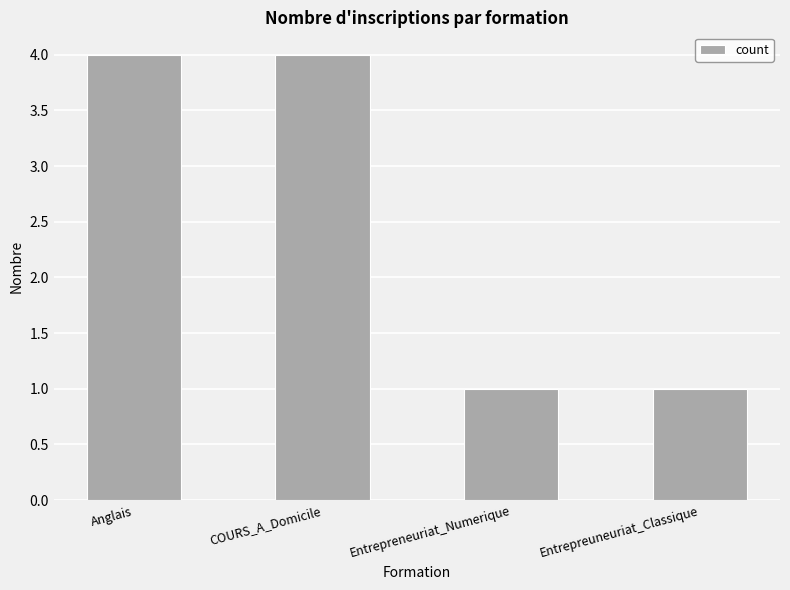

What is the difference between the second highest and second lowest values?

3